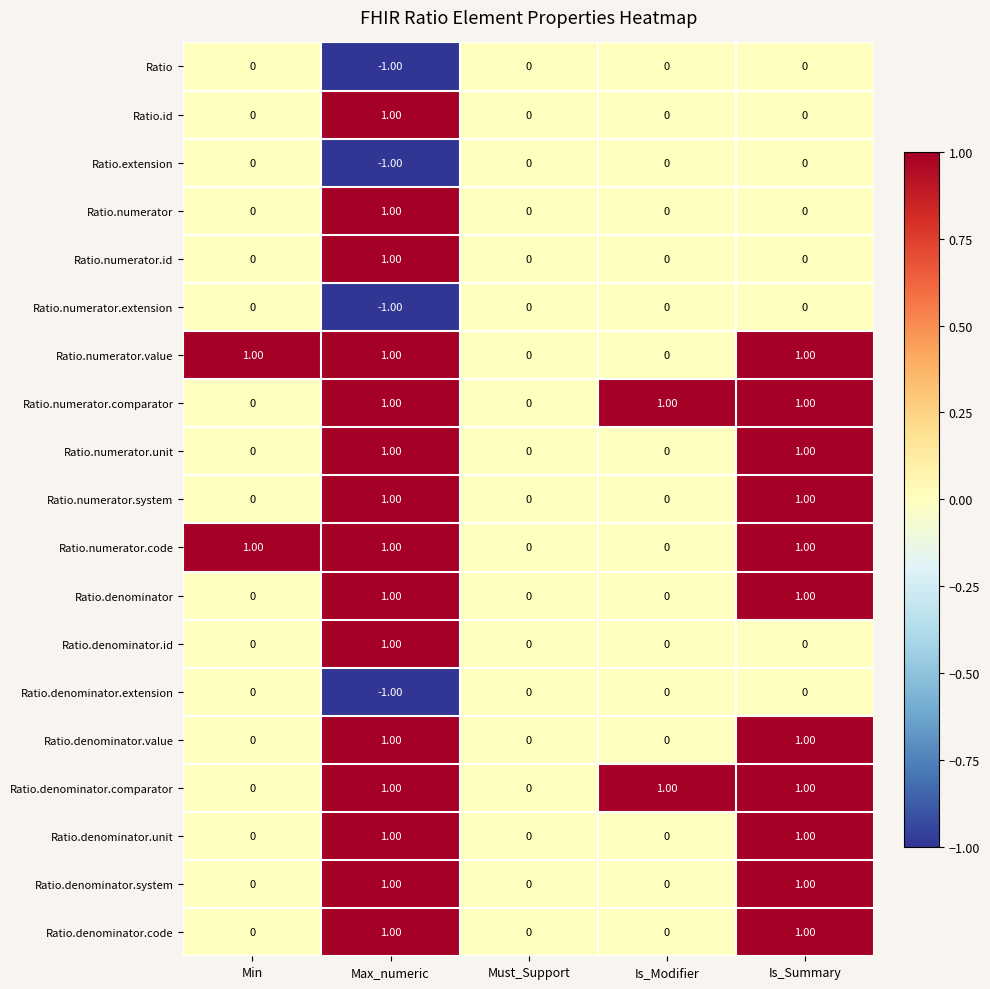

What is the total value across all series at Max_numeric?

11